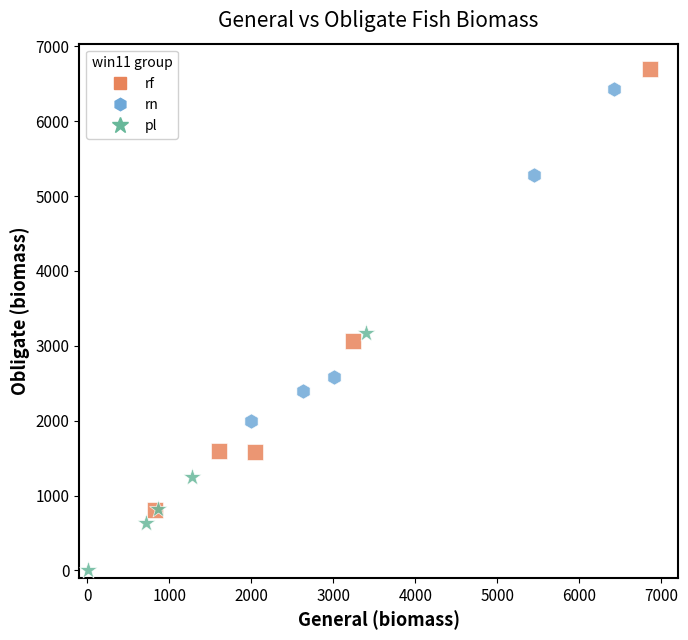

Which series contains the lowest Y value?

pl